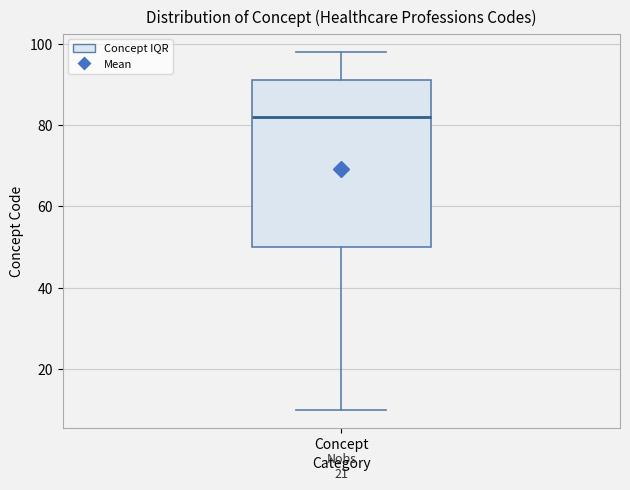

Transcribe this box plot: give where the median line is, the range the box spans, and where the two whiskers end, as read against the y-axis. The values are not printed on the chart, so give them approximately, as read against the axis.

median 82, box 50 to 92, whiskers 10 to 98